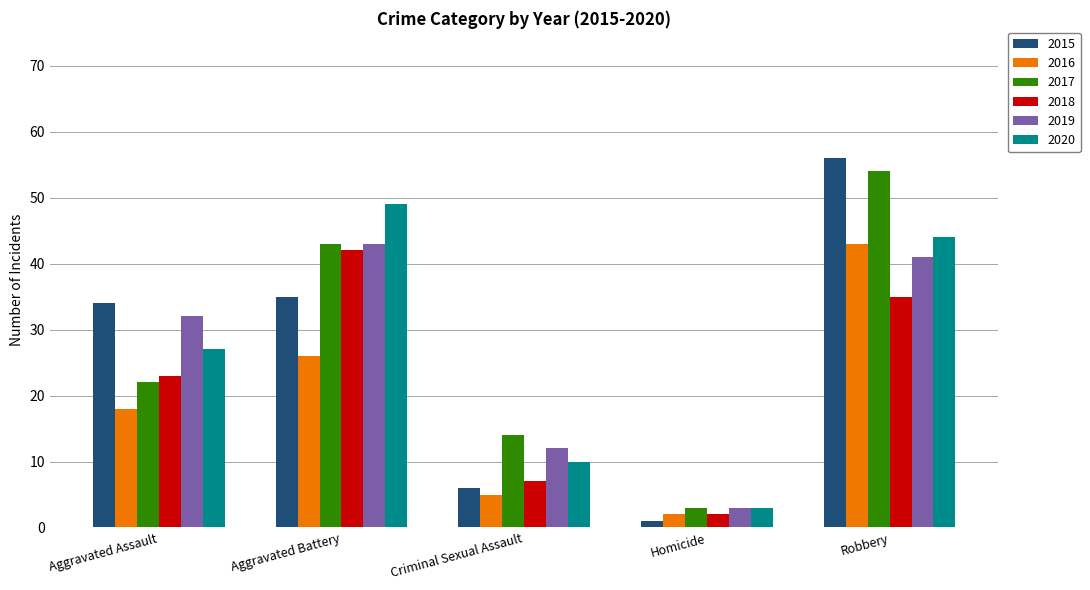

True or false: 2016 has a value of 72 at Robbery.

False